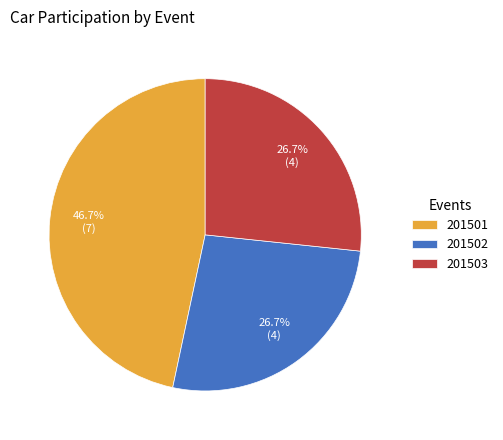

Combined, what portion of the pie is 201501 and 201502?

73.3%